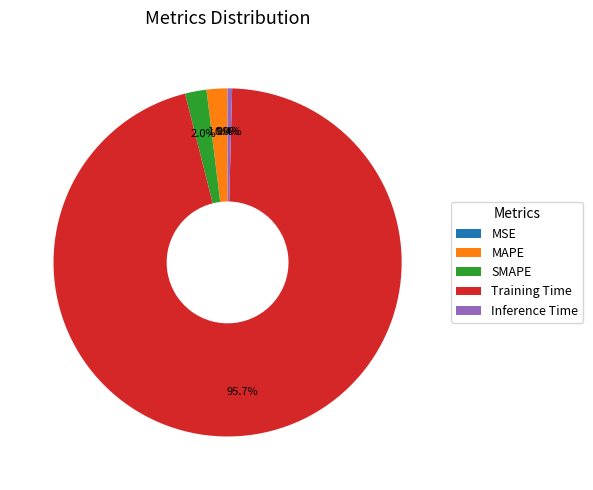

To the nearest percent, what is the difference between the largest and smallest slice percentages?

96%